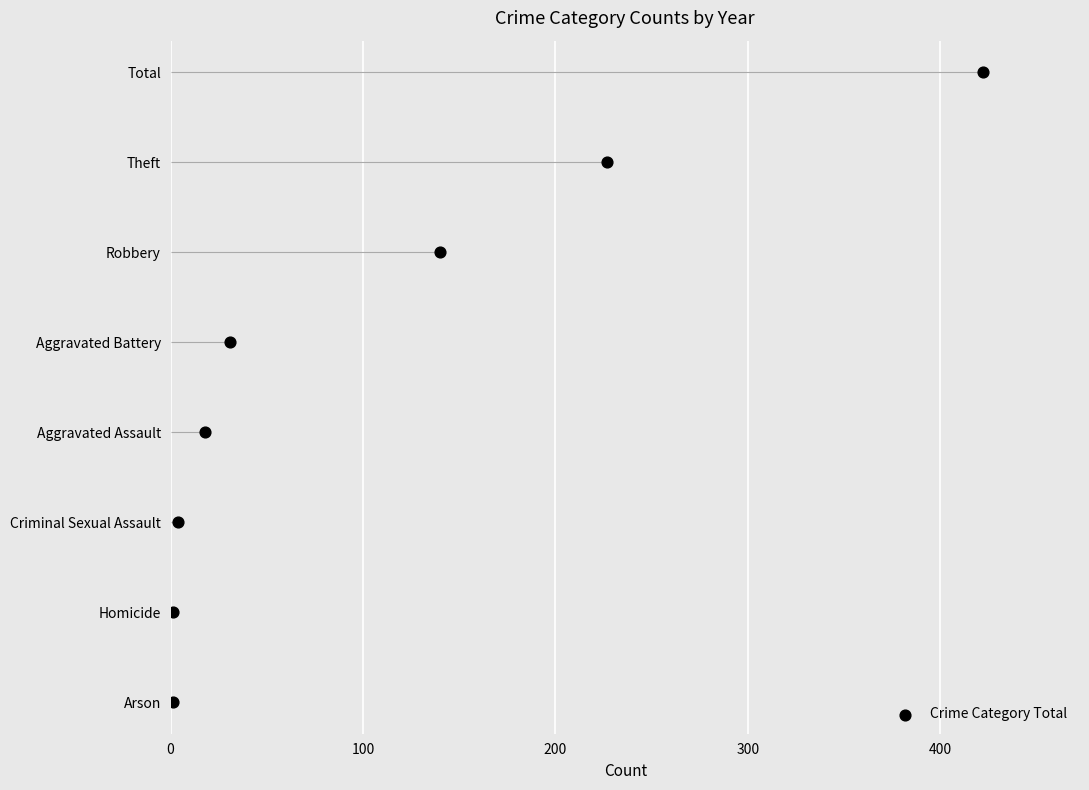

Between 400 and 100, which is larger?

400